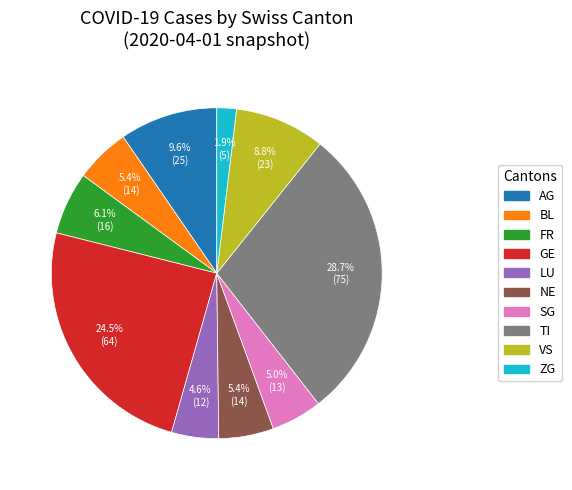

Does GE account for over 50% of the chart?

No